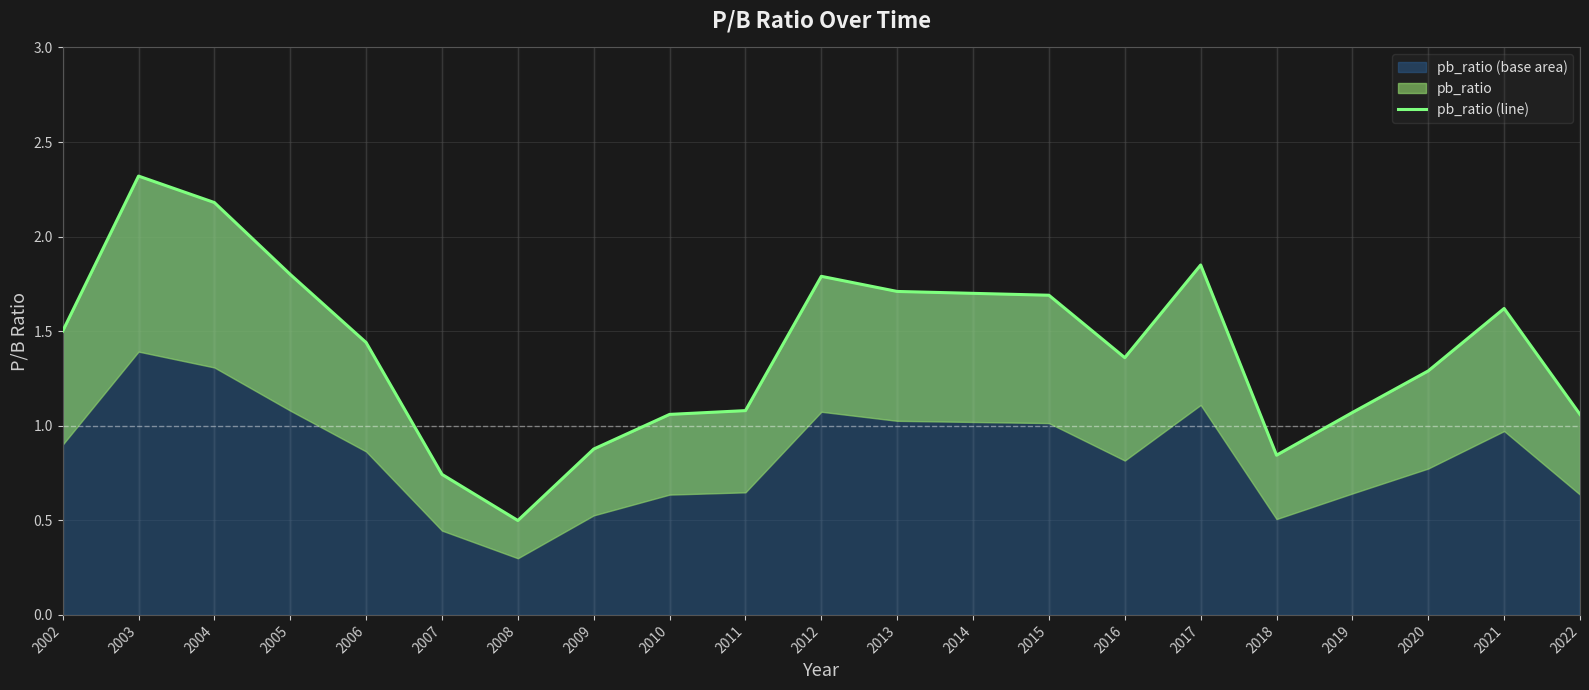

What is the value of the 6th point from the left?

0.7